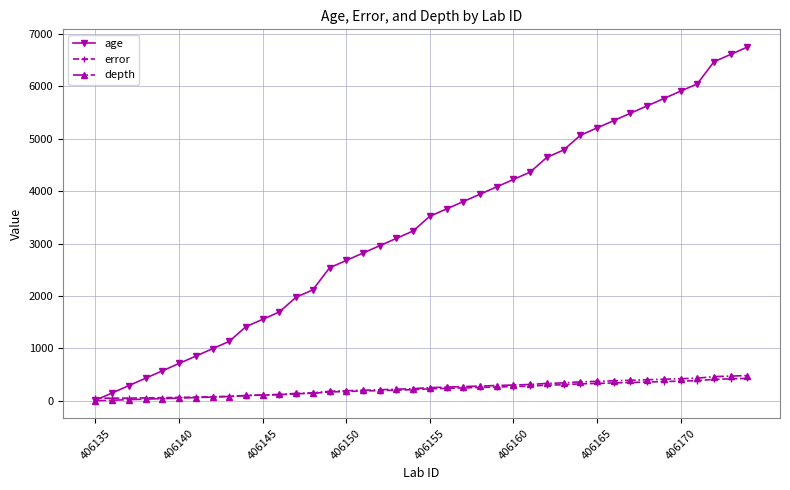

What is the value of the age point at the 24th from the left?

3944.0